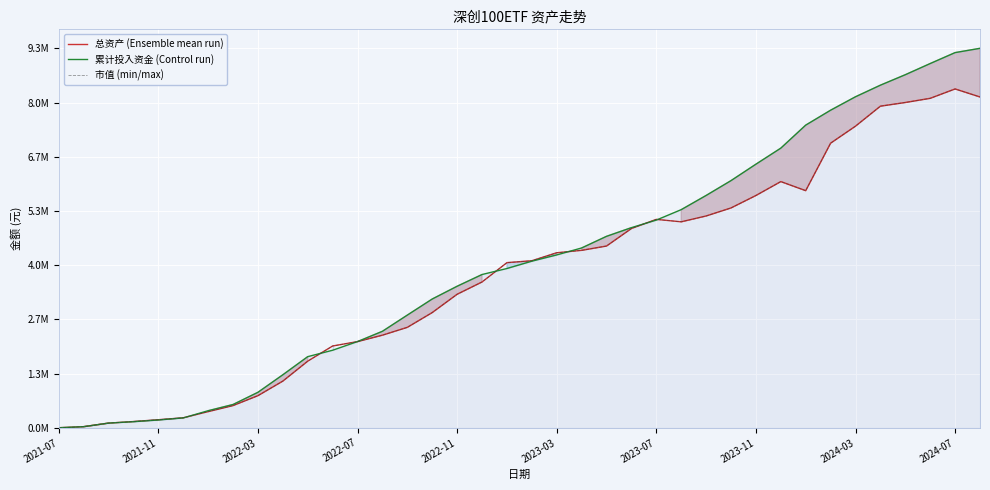

What value does the 市值 (min/max) series have at 37?

8120333.5